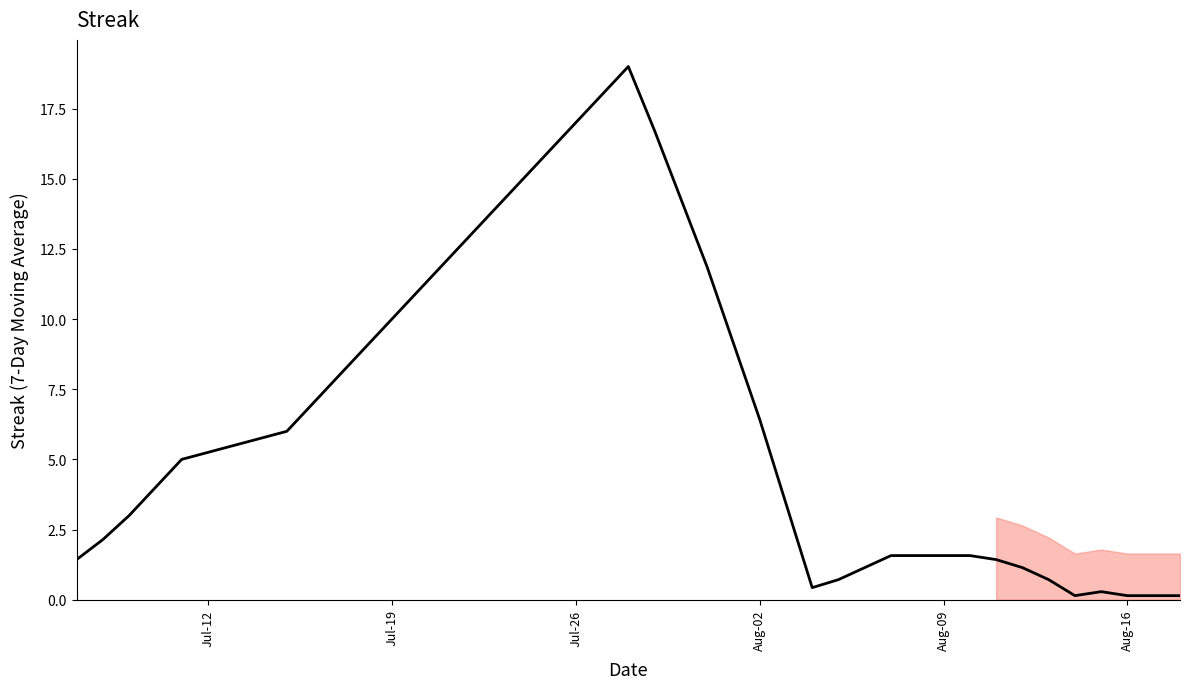

What is the greatest value displayed?

19.0